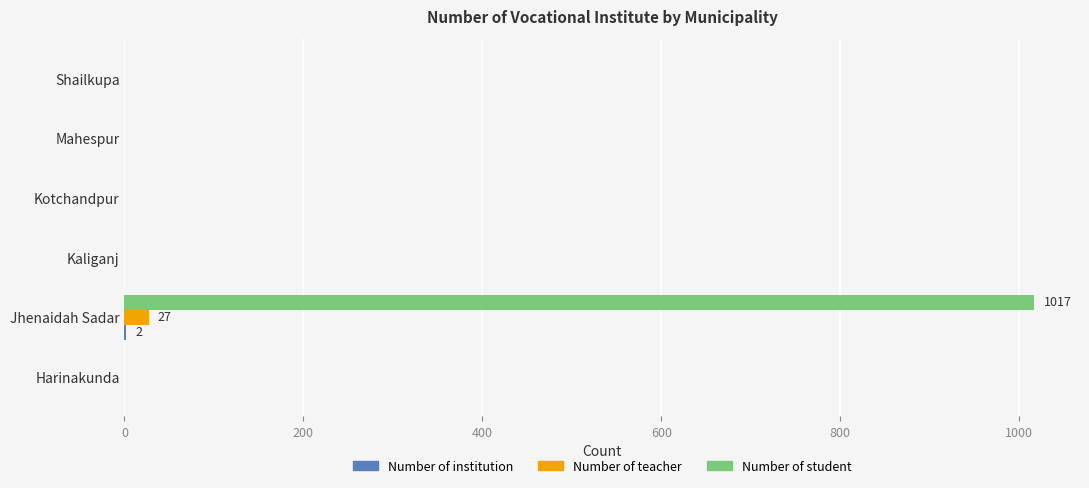

The value of Number of teacher at Harinakunda is 0. True or false?

True